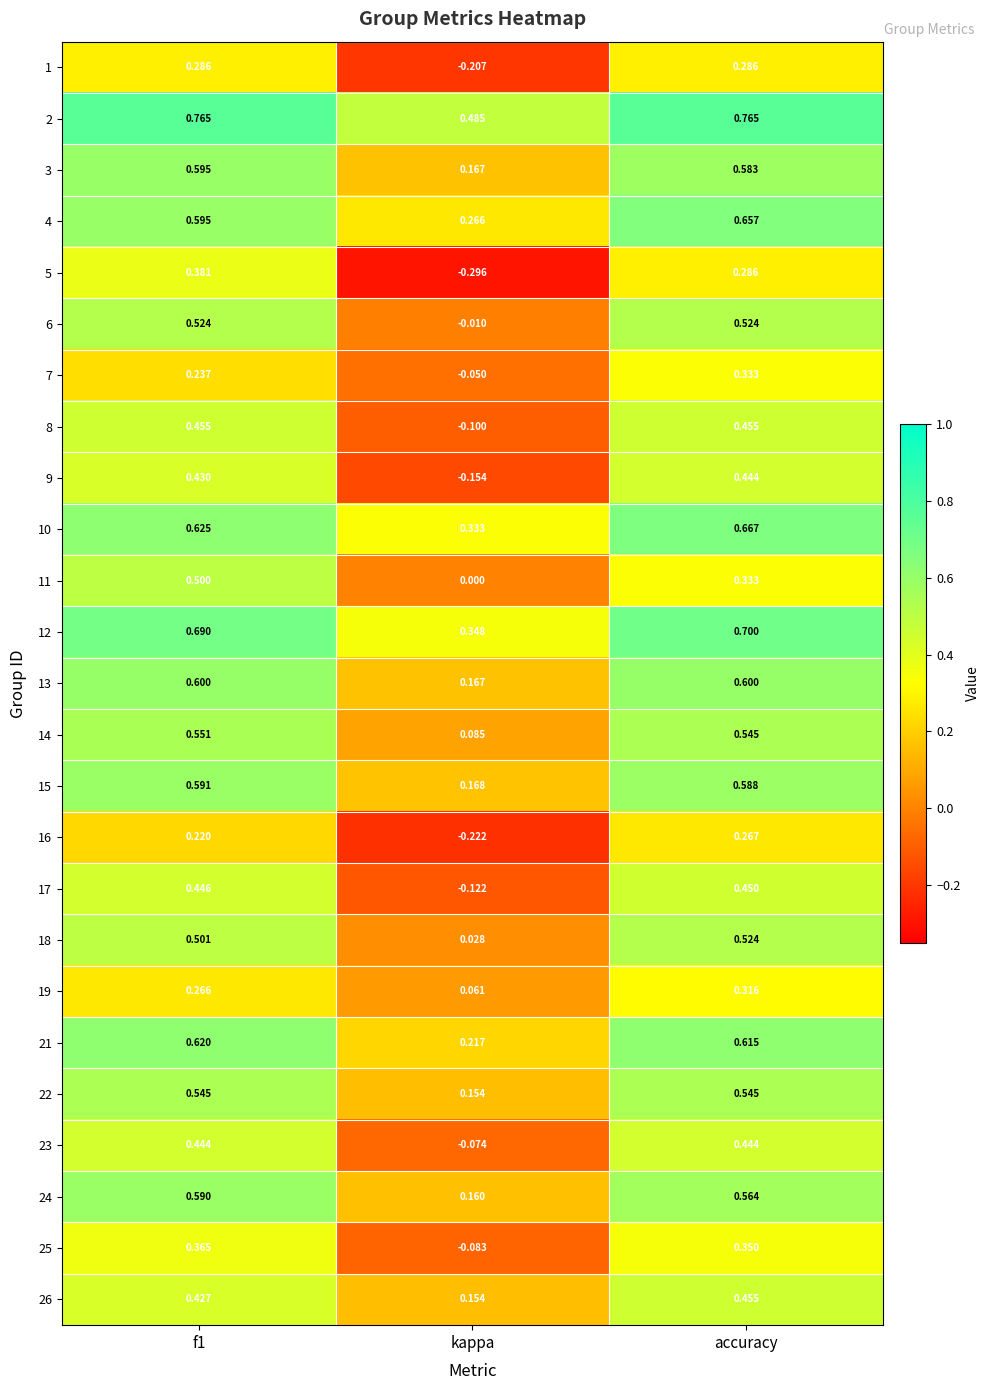

Is the value of 23 at kappa greater than the value of 4 at accuracy?

No